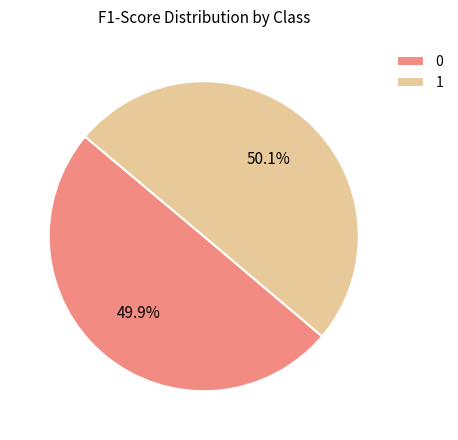

Is it true that 1 is 50% of the pie?

True